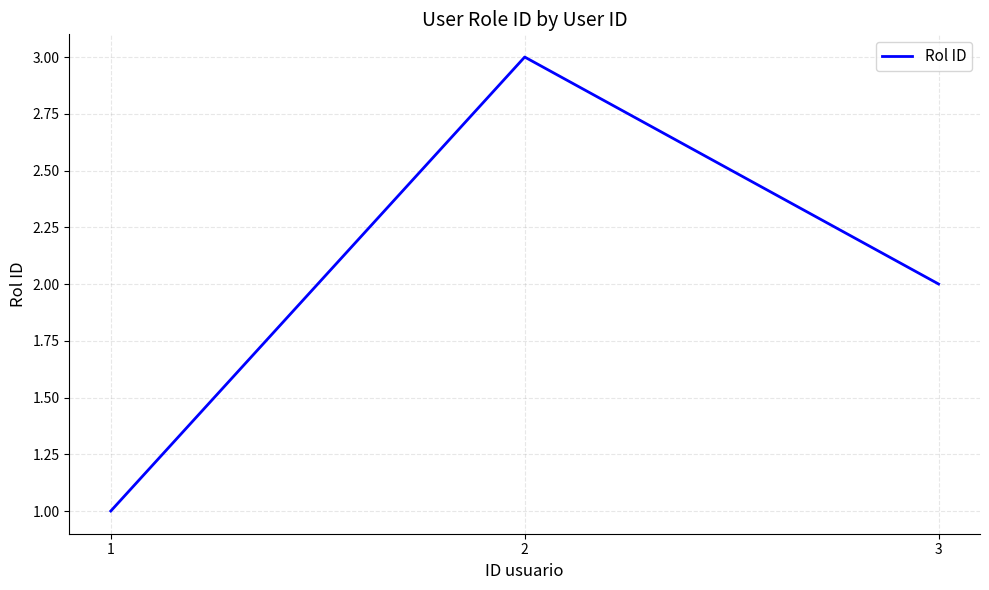

Where is the data nearest to the value 2?

3